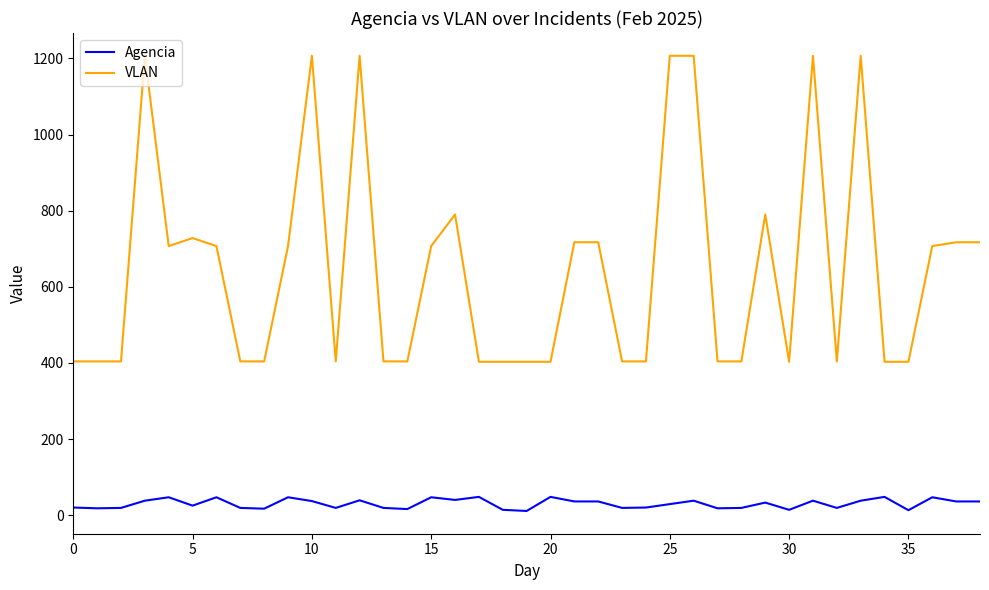

True or false: Agencia and VLAN intersect in this chart.

False